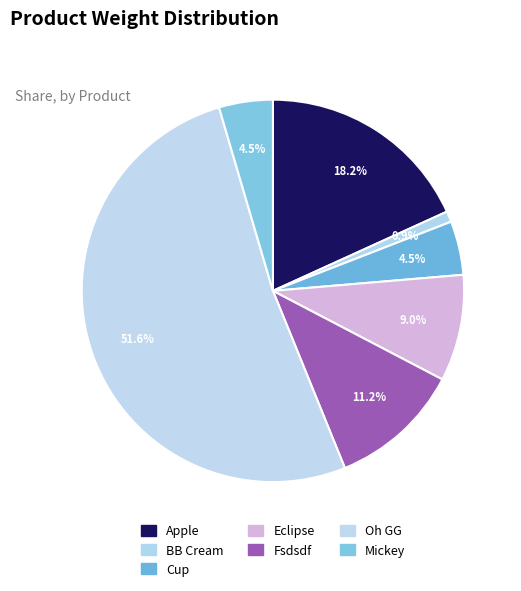

How many segments does this pie chart have?

7